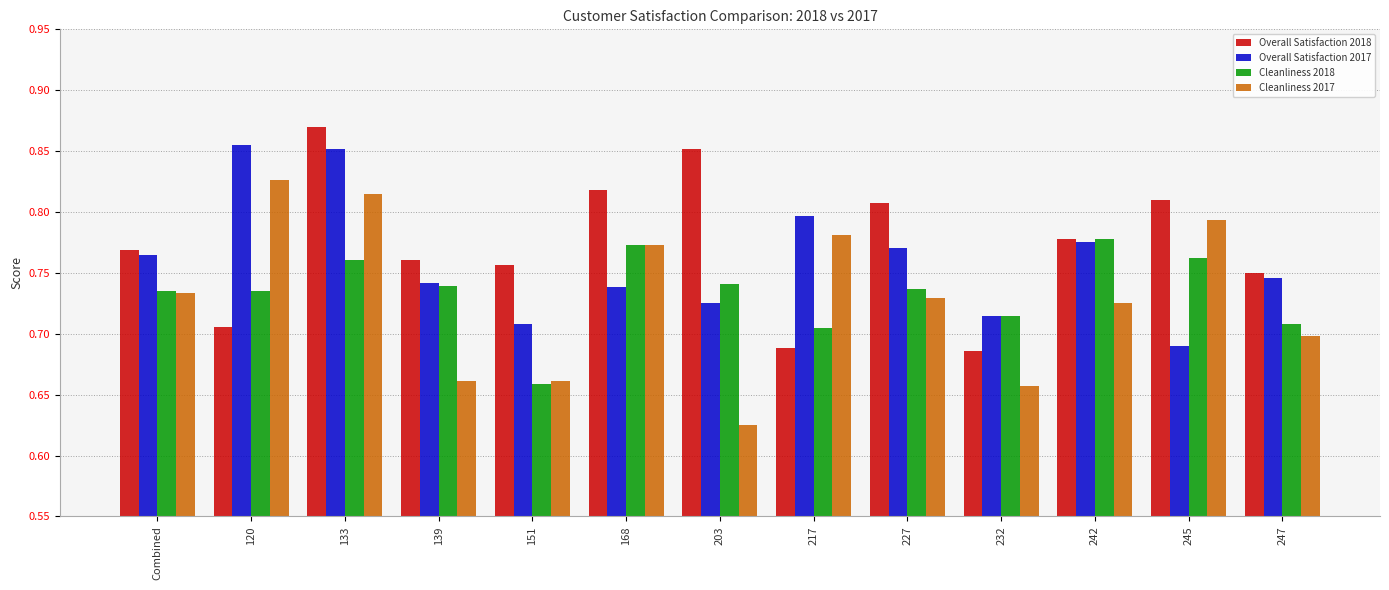

Is it true that Cleanliness 2018 equals 0.8 at 245?

True